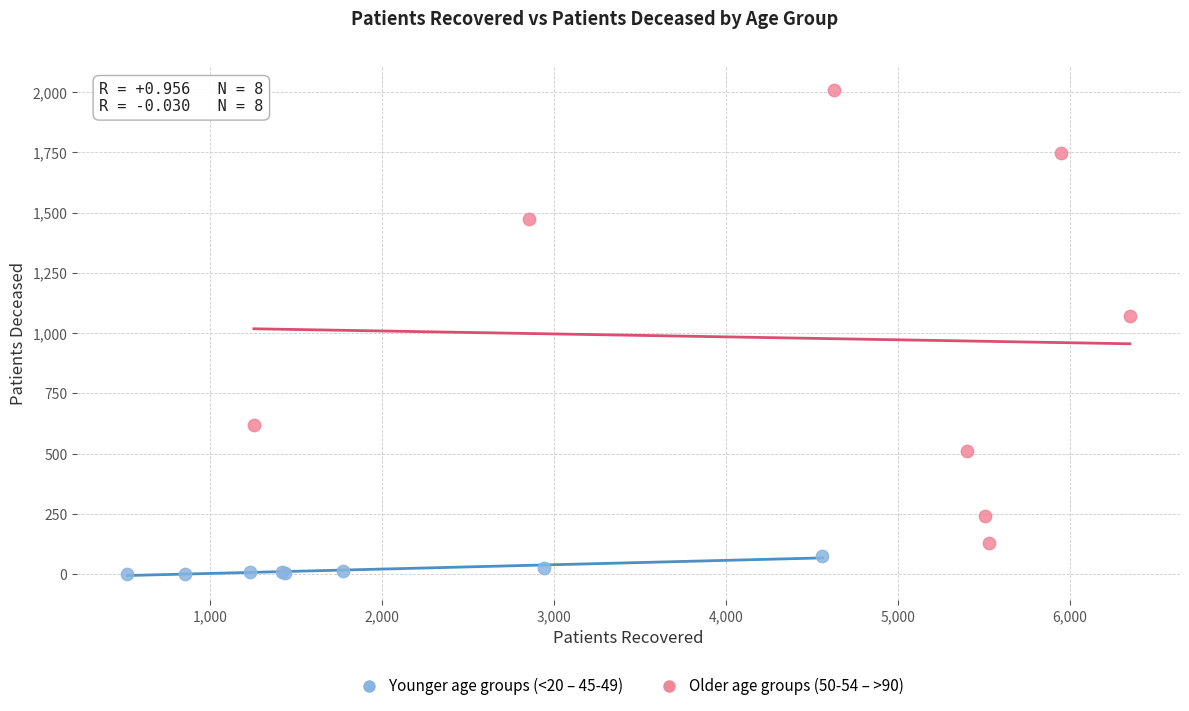

Which series reaches the minimum Y coordinate?

Younger age groups (<20 – 45-49)